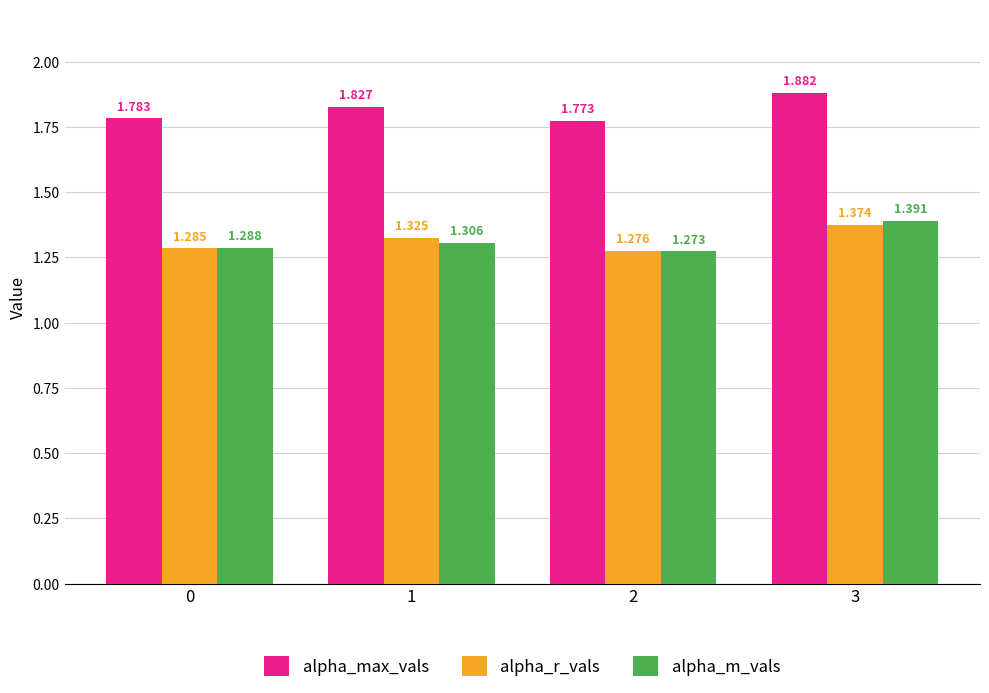

Which series changed the most between 0 and 1?

alpha_max_vals